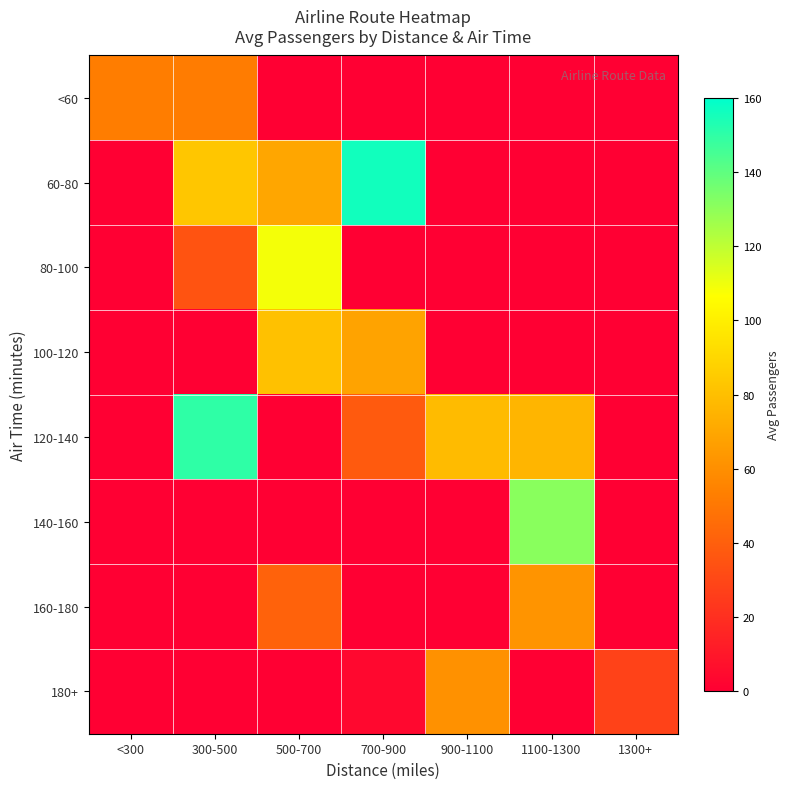

Which series changed the most between <300 and 300-500?

120-140